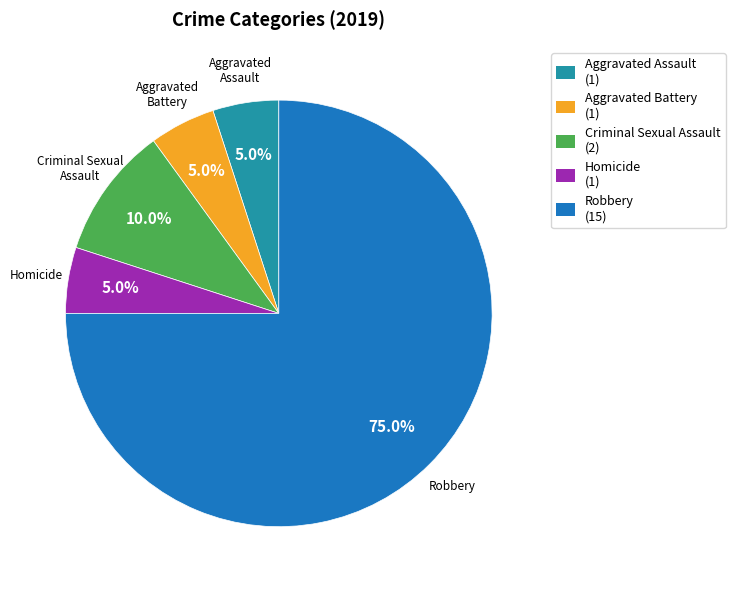

Does Criminal Sexual Assault represent more than half of the total?

No